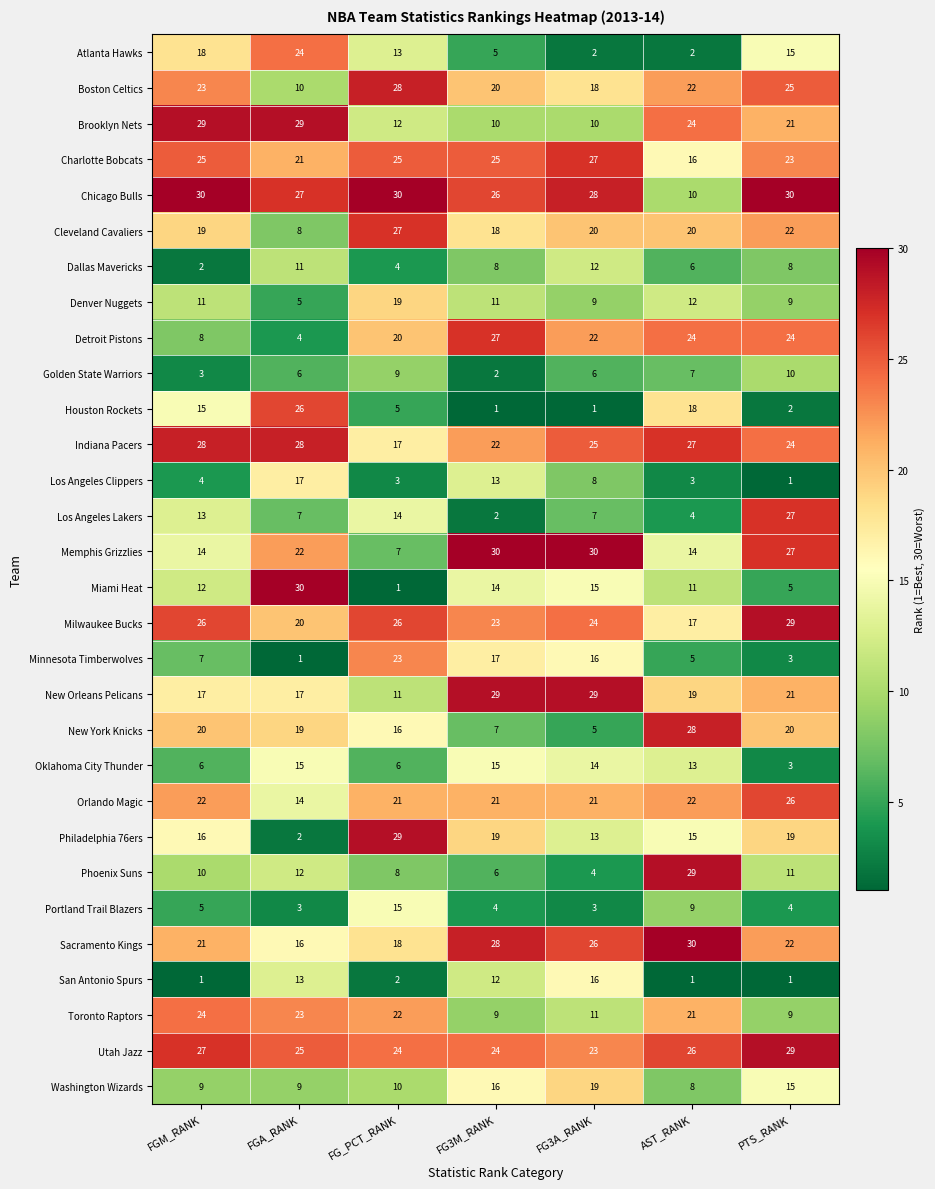

What is the maximum value for Washington Wizards?

19